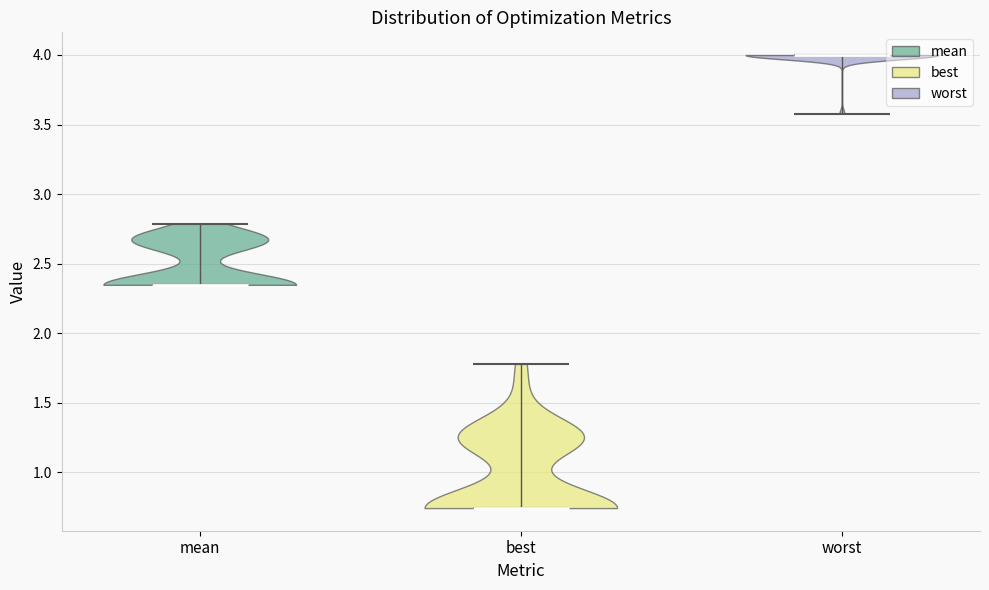

Which violin has the highest median line?

worst